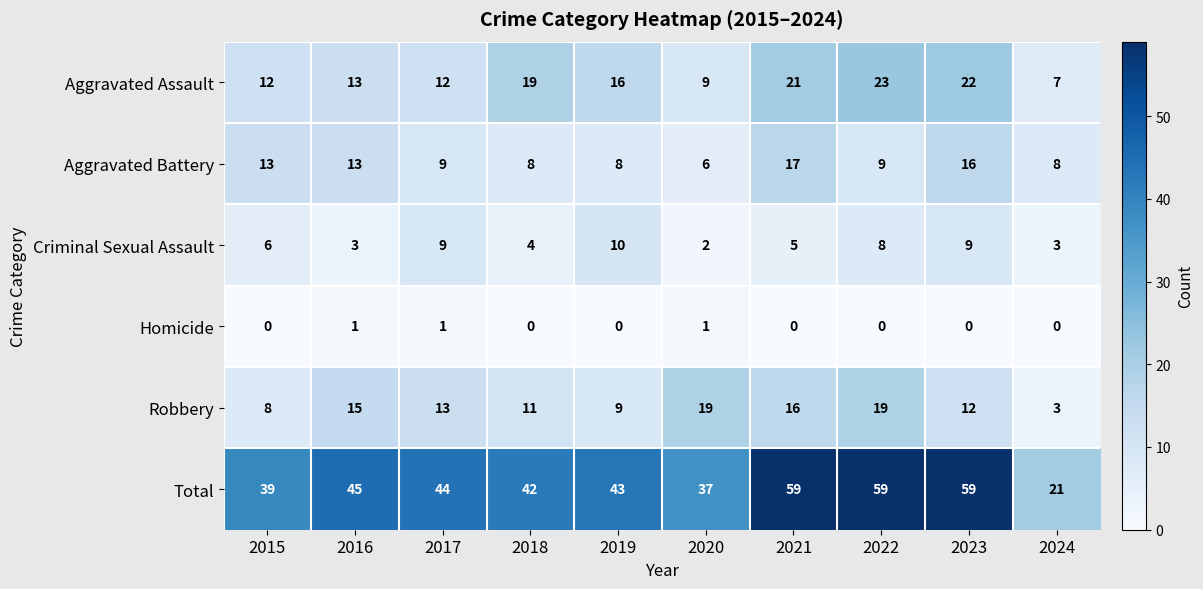

True or false: Homicide has a value of -1 at 2015.

False